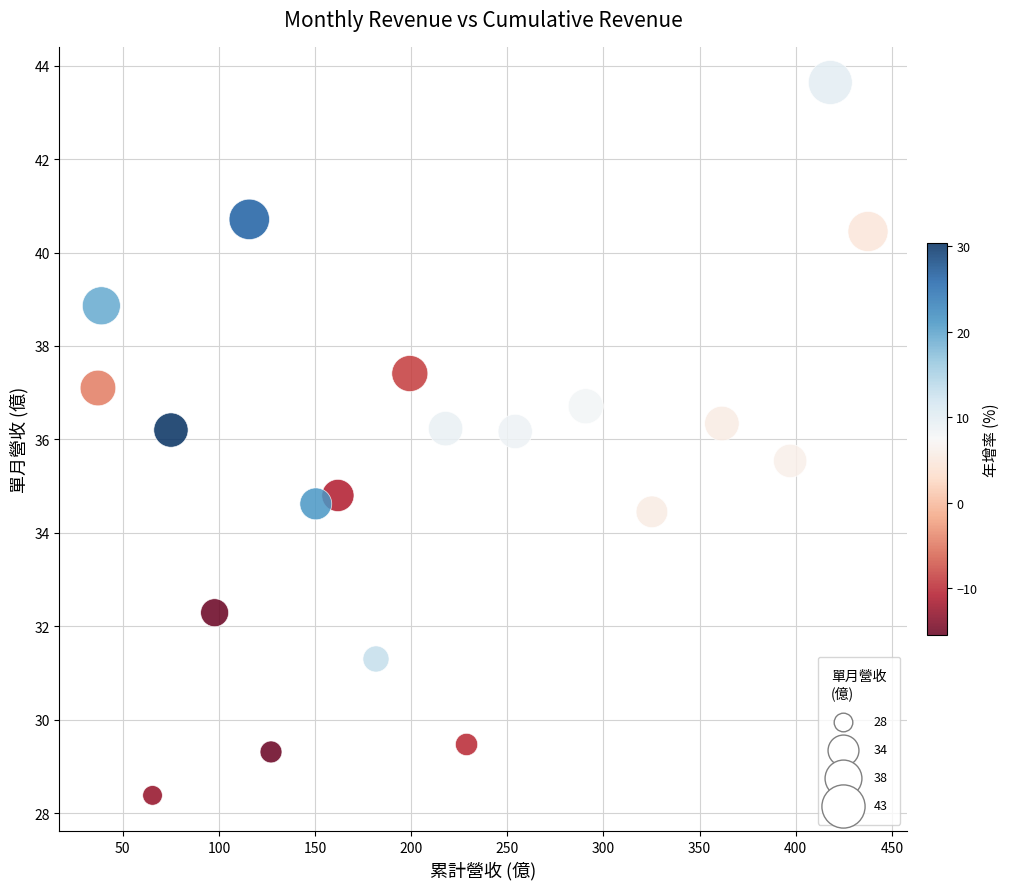

What is the range of Y values (max minus min)?

15.3